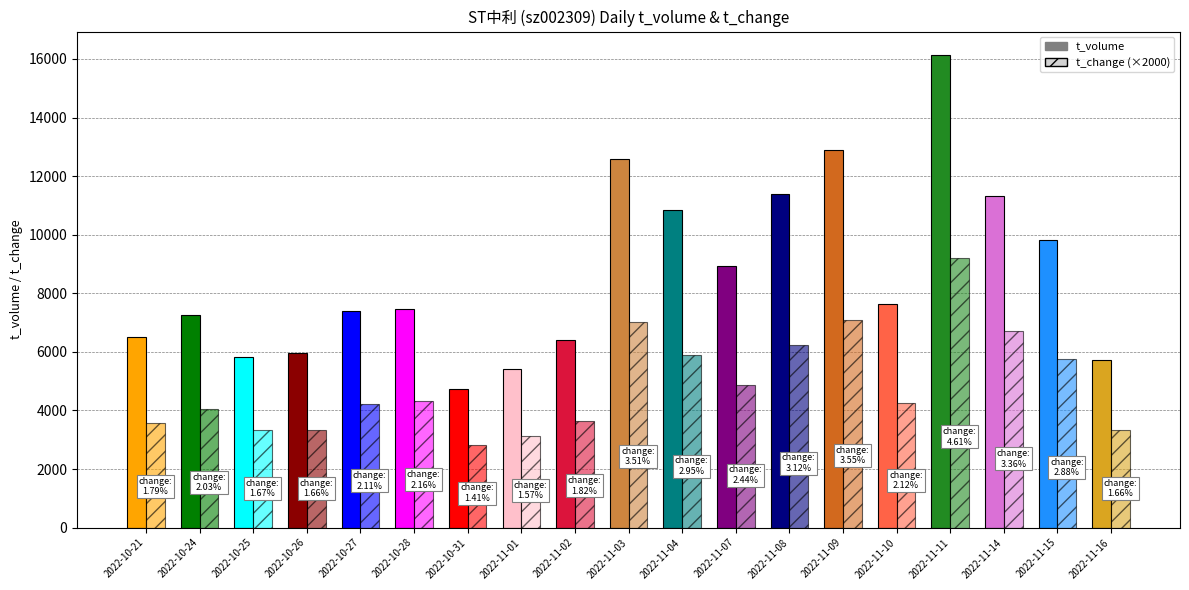

How many data points in t_volume are less than 7457?

9